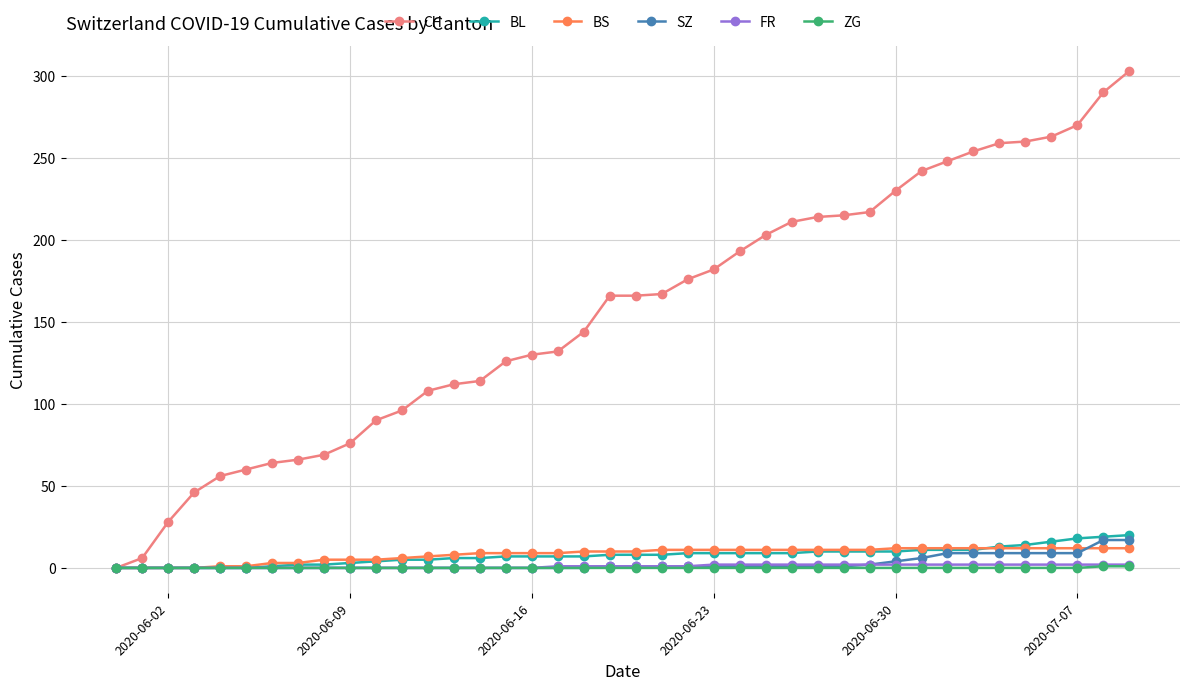

Which series has the largest total across all categories?

CH